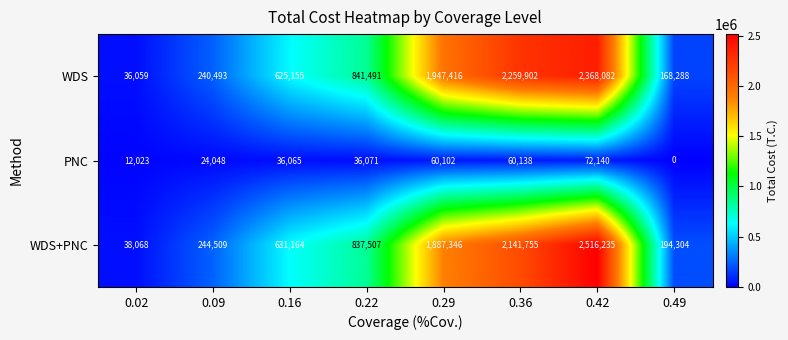

What is the total value across all series at 0.36?

4461795